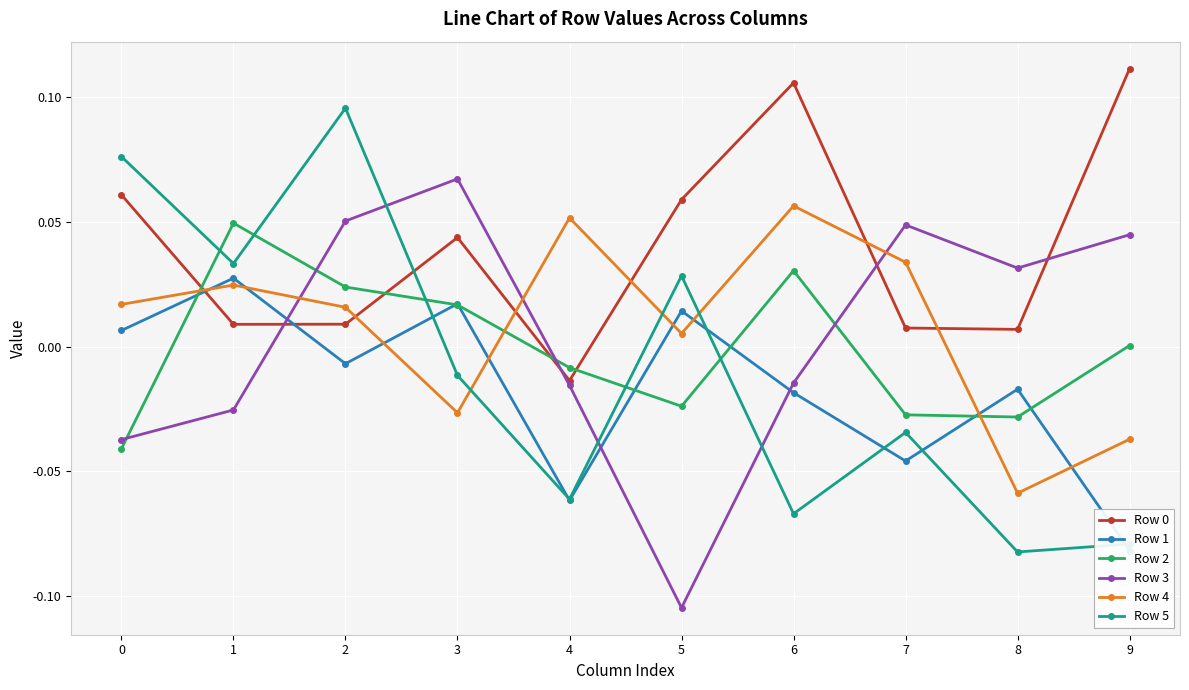

How many lines are shown in the chart?

6